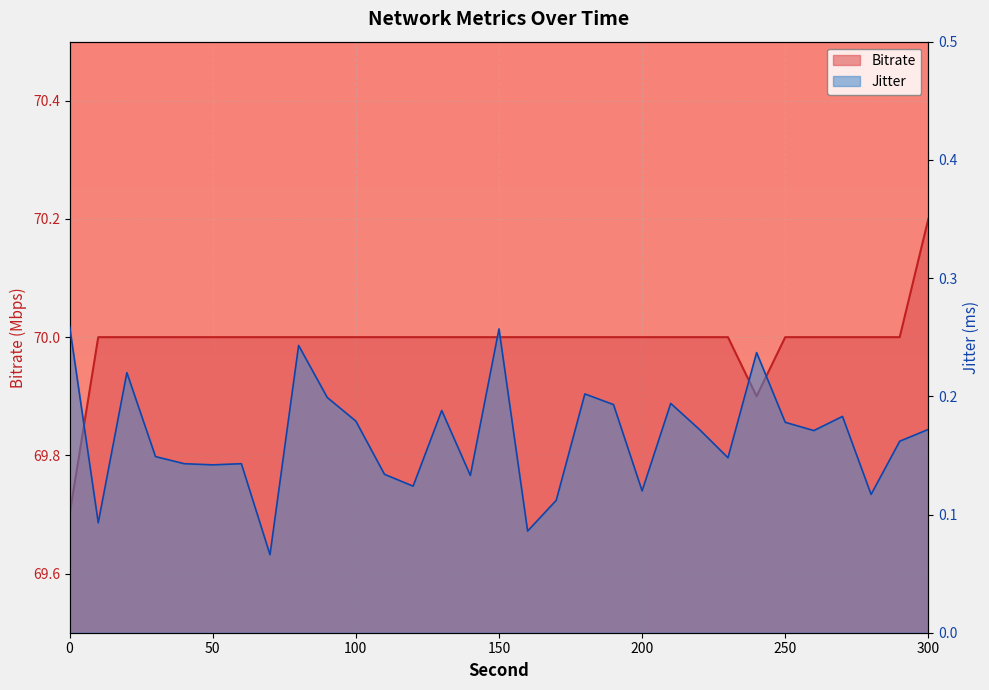

Reading left to right, transcribe all the data shown in this chart.

Jitter: 0.3	0.1	0.2	0.1	0.1	0.1	0.1	0.1	0.2	0.2	0.2	0.1	0.1	0.2	0.1	0.3	0.1	0.1	0.2	0.2	0.1	0.2	0.2	0.1	0.2	0.2	0.2	0.2	0.1	0.2	0.2
Bitrate: 69.7	70.0	70.0	70.0	70.0	70.0	70.0	70.0	70.0	70.0	70.0	70.0	70.0	70.0	70.0	70.0	70.0	70.0	70.0	70.0	70.0	70.0	70.0	70.0	69.9	70.0	70.0	70.0	70.0	70.0	70.2